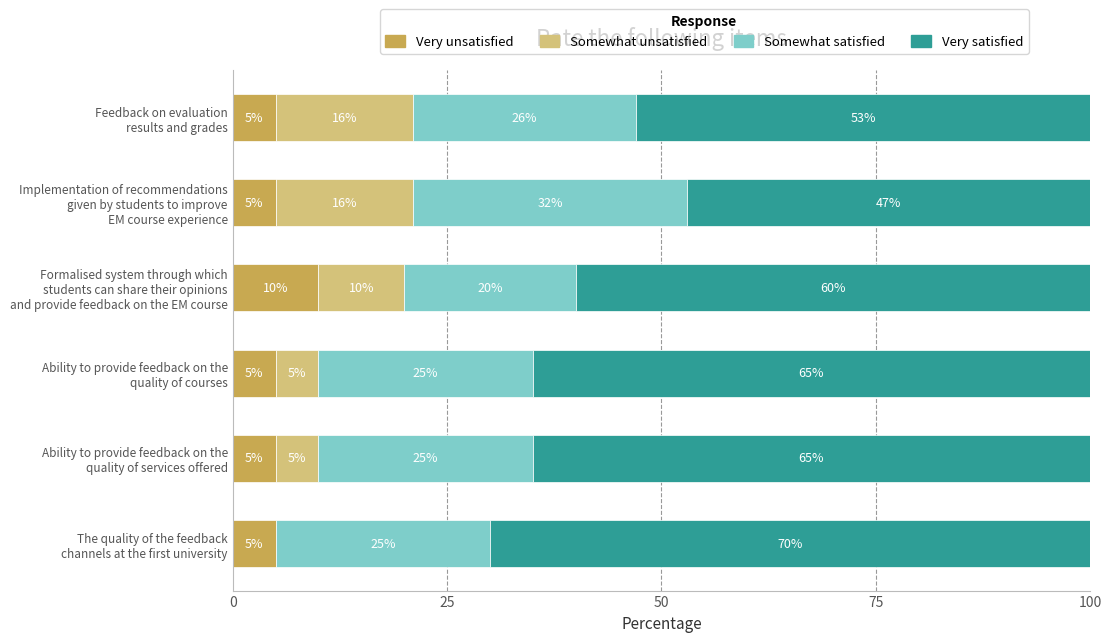

What is the highest value of the Very unsatisfied series?

10